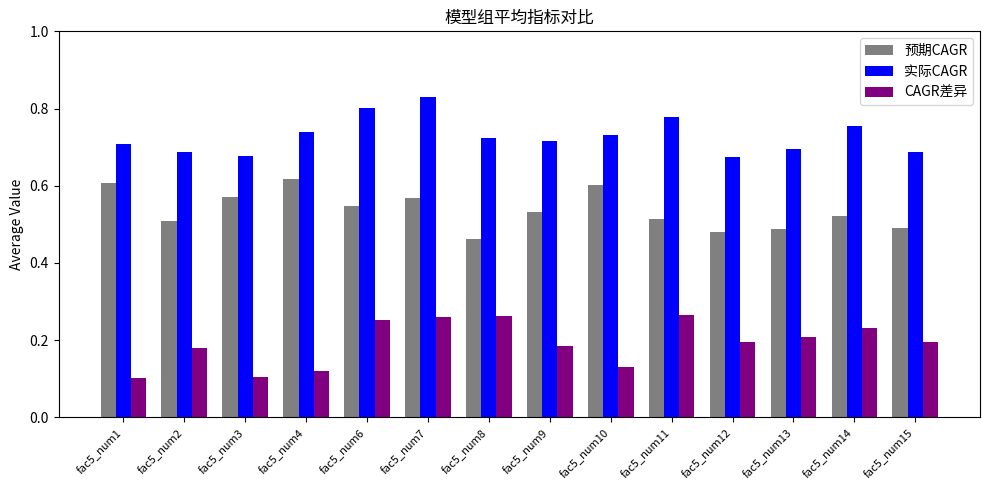

What is the total value across all series at fac5_num11?

1.6